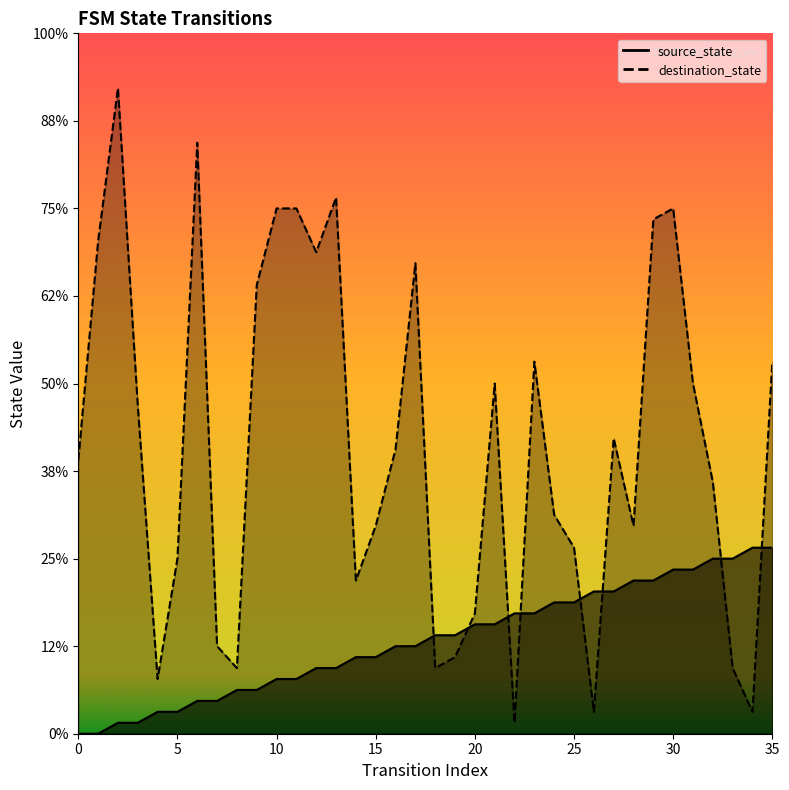

Which series has the largest total across all categories?

destination_state